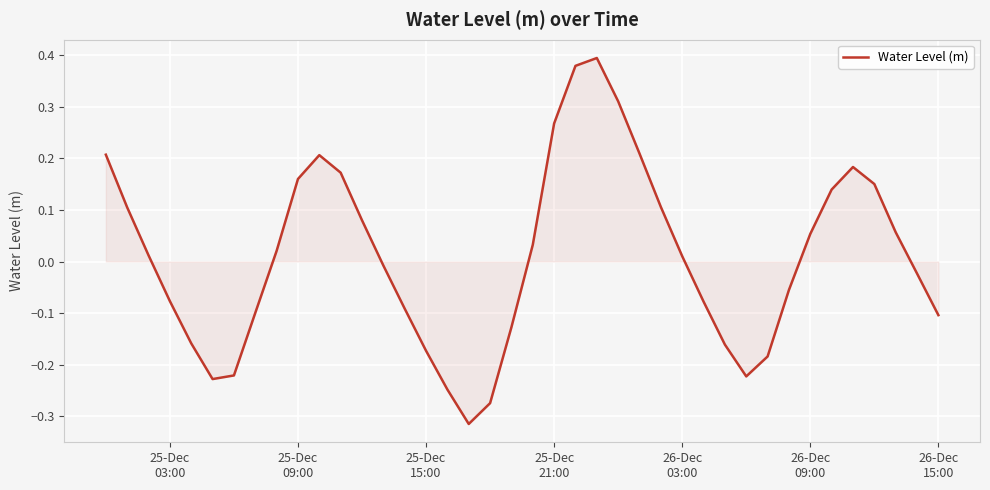

How many points are higher than both their immediate neighbors (excluding endpoints)?

3